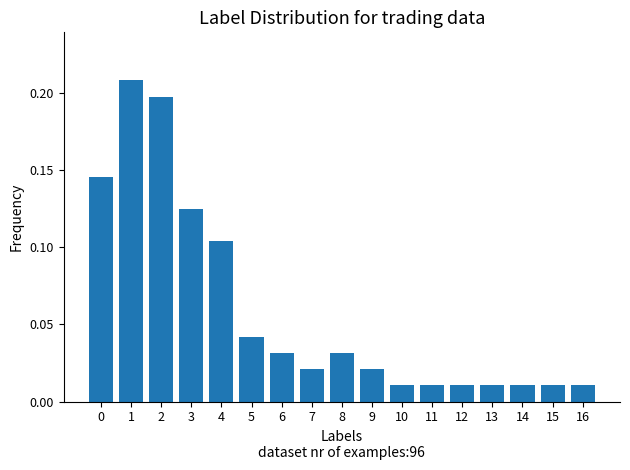

True or false: the data shows 0.2 at 0.

False